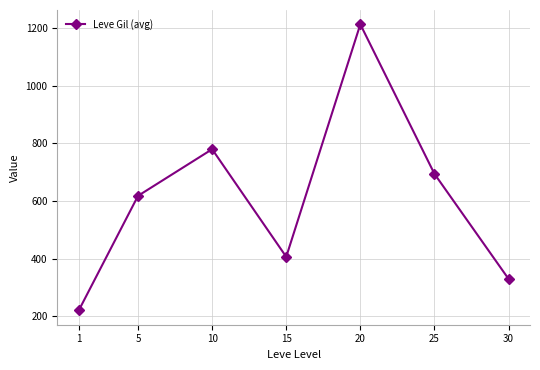

What is the difference between the values at 1 and 15?

185.9